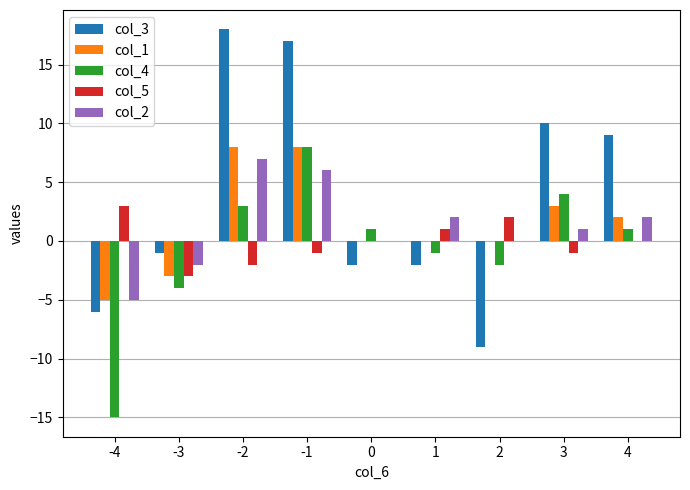

How many distinct data groups are displayed?

5